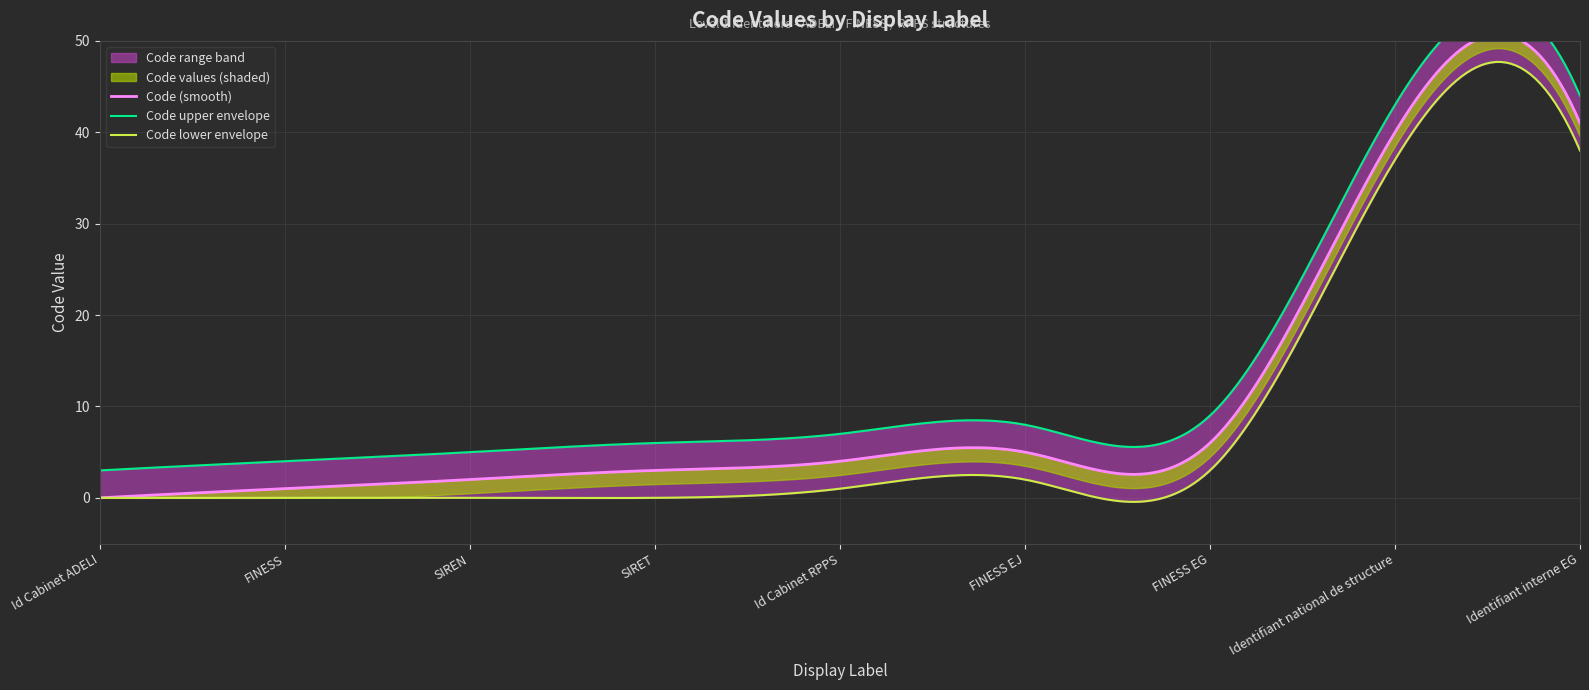

How many distinct data groups are displayed?

1